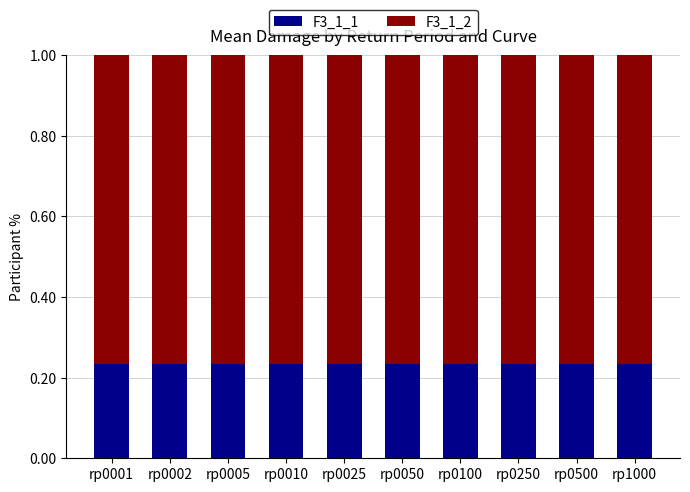

Are the bars horizontal?

No